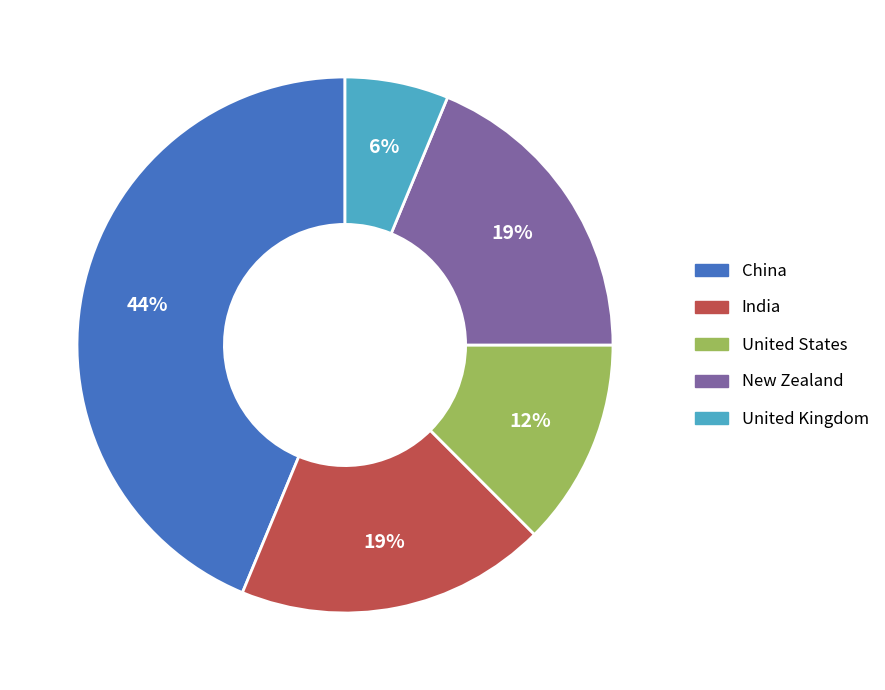

To the nearest percent, what is the average slice percentage?

20%